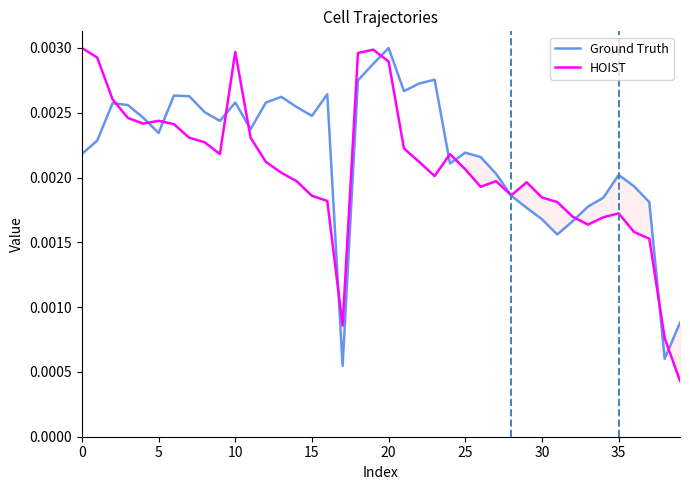

List the series in order of their peak value, highest first.

Ground Truth, HOIST